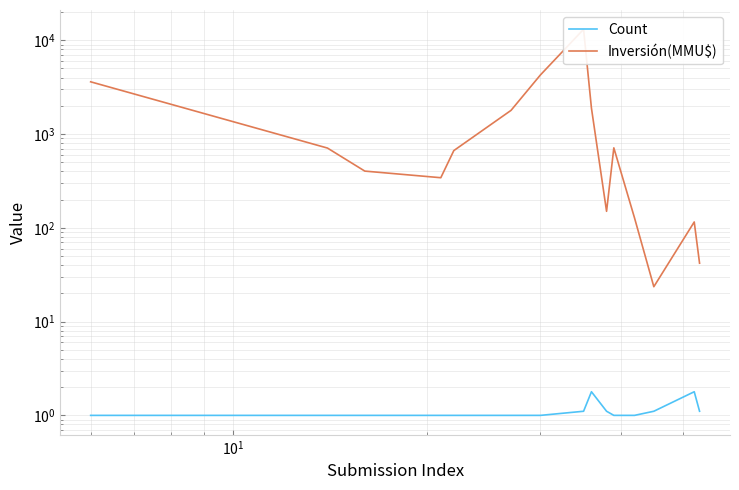

True or false: Inversión(MMU$) has more than 2 interior local peaks.

True